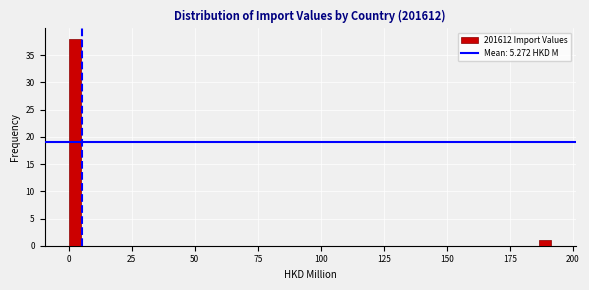

Around what value on the x-axis is the tallest bar? Give the approximate position of its centre, as read against the axis.

0